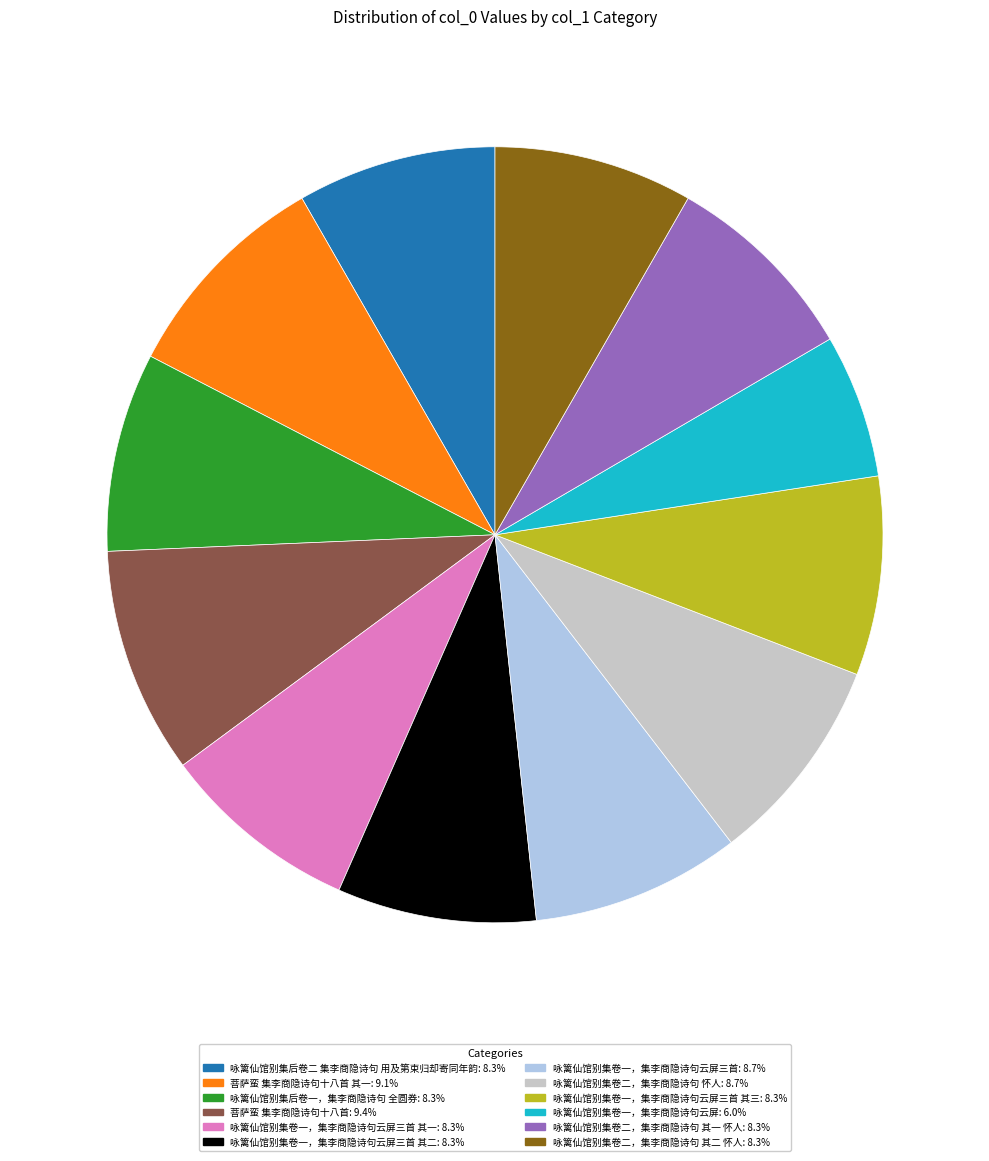

Is there a majority slice in this chart?

No